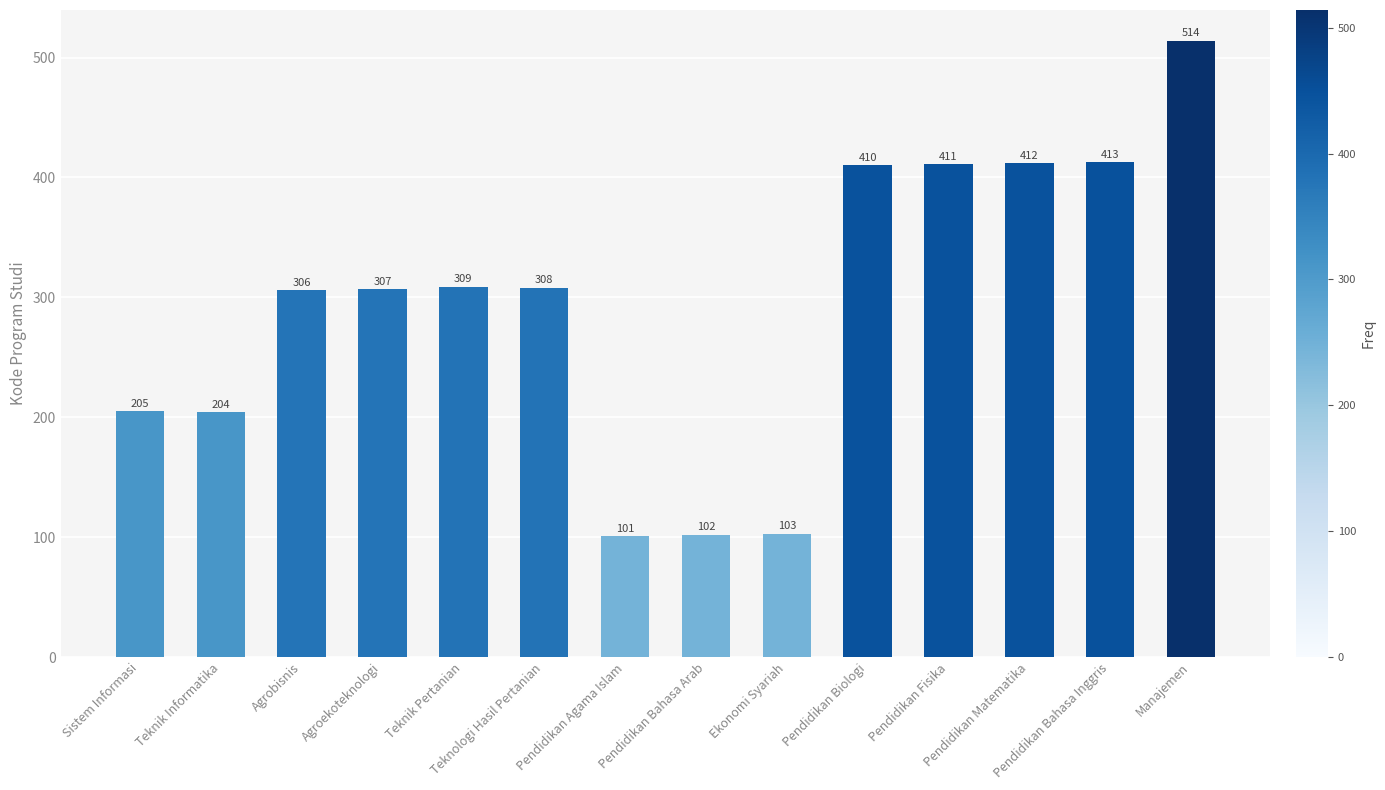

List the labels in order of value, largest first.

Manajemen, Pendidikan Bahasa Inggris, Pendidikan Matematika, Pendidikan Fisika, Pendidikan Biologi, Teknik Pertanian, Teknologi Hasil Pertanian, Agroekoteknologi, Agrobisnis, Sistem Informasi, Teknik Informatika, Ekonomi Syariah, Pendidikan Bahasa Arab, Pendidikan Agama Islam